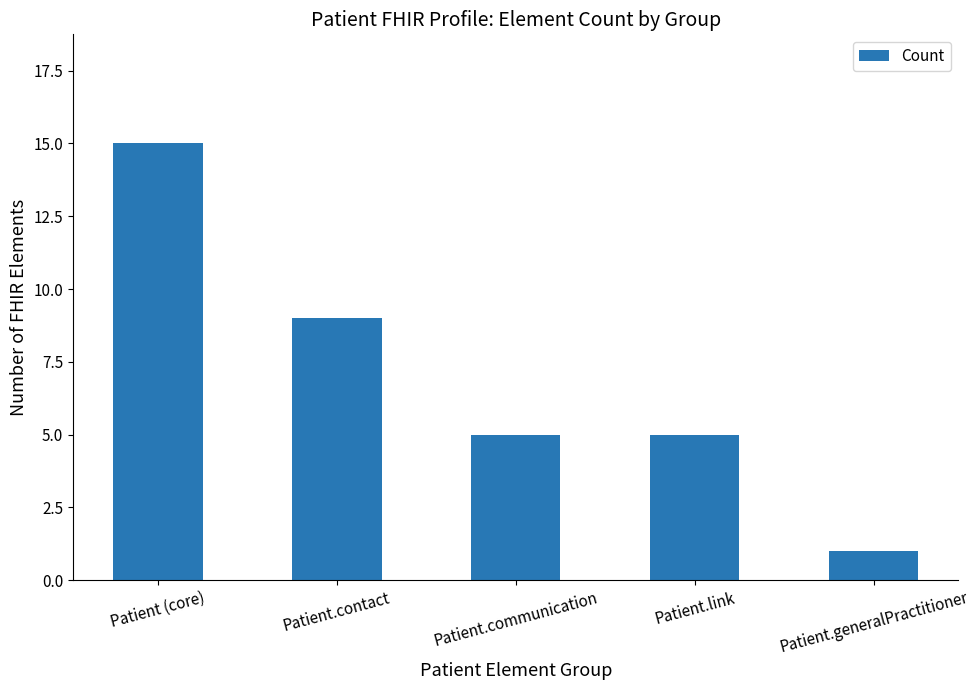

What is the ratio of the value at Patient (core) to the value at Patient.contact?

1.7